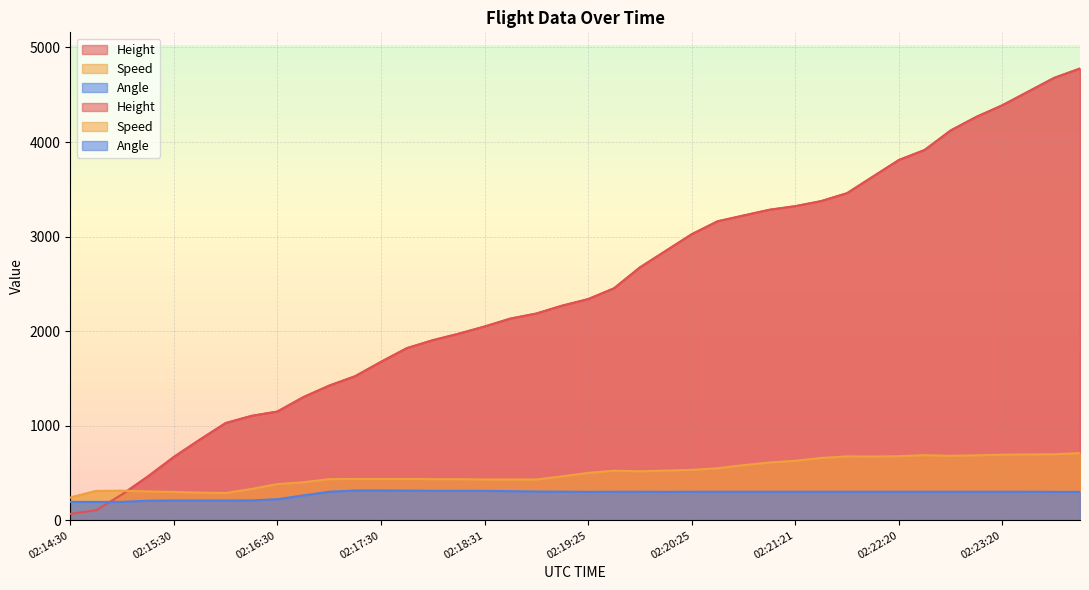

Reading left to right, extract all data points from this chart.

Height: 68.6	106.7	274.3	464.8	670.6	853.4	1028.7	1104.9	1150.6	1303.0	1424.9	1524.0	1676.4	1821.2	1905.0	1973.6	2049.8	2133.6	2186.9	2270.8	2339.3	2453.6	2674.6	2849.9	3025.1	3162.3	3223.3	3284.2	3322.3	3375.7	3459.5	3634.7	3810.0	3916.7	4122.4	4267.2	4389.1	4533.9	4678.7	4777.7
Speed: 240.8	311.1	313.0	305.6	300.0	292.6	288.9	331.5	383.4	401.9	435.2	437.1	437.1	437.1	435.2	435.2	431.5	431.5	431.5	464.9	501.9	524.1	518.6	526.0	533.4	550.0	583.4	611.2	629.7	659.3	676.0	674.1	677.8	688.9	681.5	687.1	694.5	696.4	698.2	711.2
Angle: 195.0	195.0	195.0	207.0	209.0	209.0	209.0	210.0	223.0	263.0	302.0	315.0	315.0	314.0	312.0	312.0	312.0	308.0	304.0	303.0	301.0	302.0	302.0	301.0	302.0	302.0	302.0	302.0	302.0	302.0	302.0	302.0	302.0	302.0	302.0	302.0	302.0	302.0	301.0	301.0